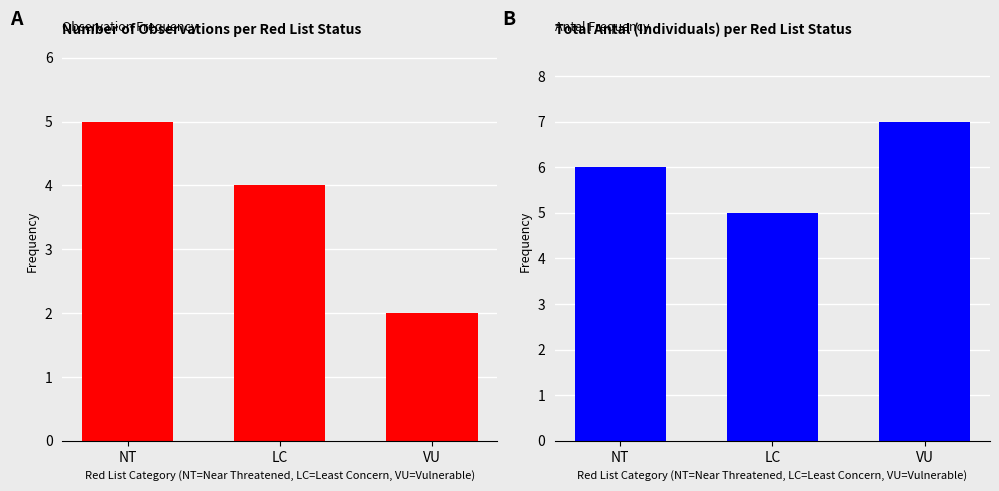

What is the total value across all series at LC?

9